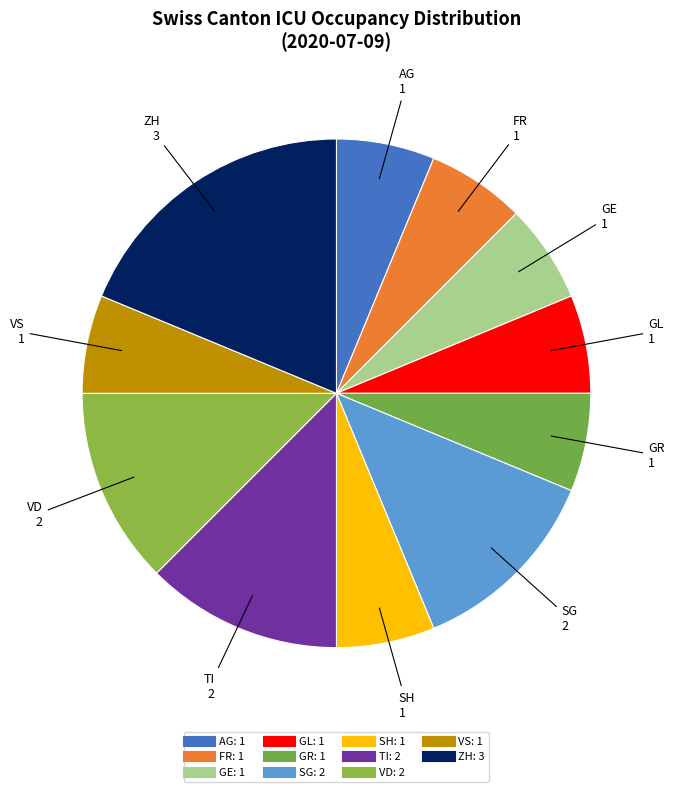

Count the number of slices in the pie.

11